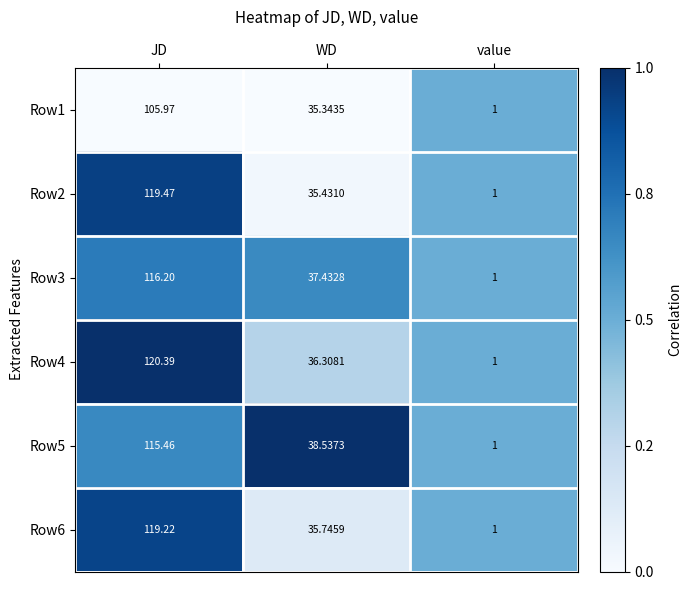

At which category is the sum across all series the highest?

JD